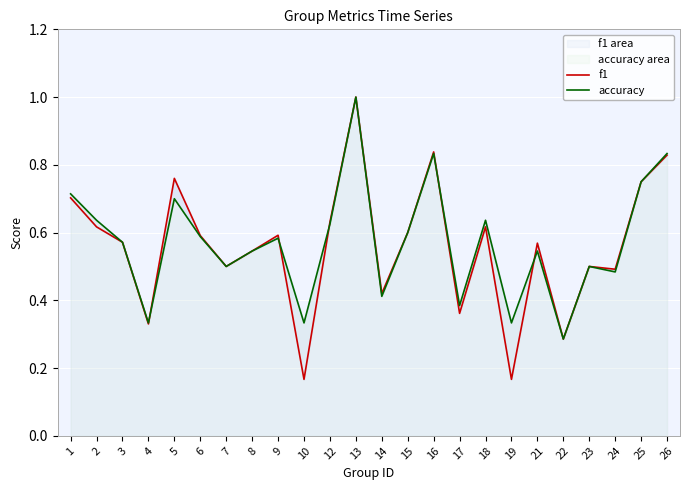

Reading left to right, list all the values displayed in this chart.

f1: 0.7	0.6	0.6	0.3	0.8	0.6	0.5	0.5	0.6	0.2	0.6	1.0	0.4	0.6	0.8	0.4	0.6	0.2	0.6	0.3	0.5	0.5	0.8	0.8
accuracy: 0.7	0.6	0.6	0.3	0.7	0.6	0.5	0.5	0.6	0.3	0.6	1.0	0.4	0.6	0.8	0.4	0.6	0.3	0.5	0.3	0.5	0.5	0.8	0.8